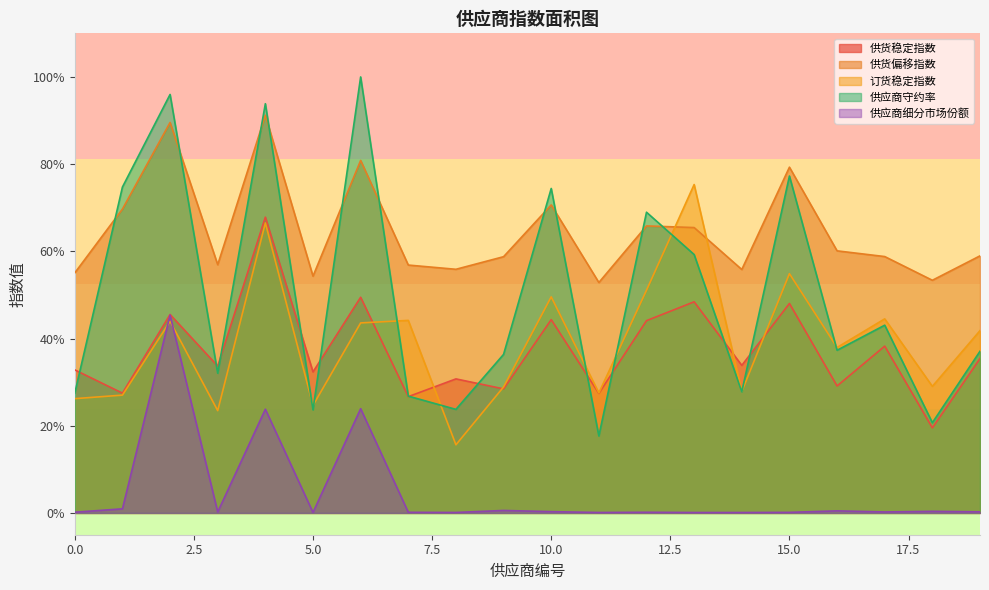

Reading right to left, extract all data points from this chart.

供货稳定指数: 19=0.4	18=0.2	17=0.4	16=0.3	15=0.5	14=0.3	13=0.5	12=0.4	11=0.3	10=0.4	9=0.3	8=0.3	7=0.3	6=0.5	5=0.3	4=0.7	3=0.3	2=0.5	1=0.3	0=0.3
供货偏移指数: 19=0.6	18=0.5	17=0.6	16=0.6	15=0.8	14=0.6	13=0.7	12=0.7	11=0.5	10=0.7	9=0.6	8=0.6	7=0.6	6=0.8	5=0.5	4=0.9	3=0.6	2=0.9	1=0.7	0=0.6
订货稳定指数: 19=0.4	18=0.3	17=0.4	16=0.4	15=0.5	14=0.3	13=0.8	12=0.5	11=0.3	10=0.5	9=0.3	8=0.2	7=0.4	6=0.4	5=0.2	4=0.7	3=0.2	2=0.4	1=0.3	0=0.3
供应商守约率: 19=0.4	18=0.2	17=0.4	16=0.4	15=0.8	14=0.3	13=0.6	12=0.7	11=0.2	10=0.7	9=0.4	8=0.2	7=0.3	6=1.0	5=0.2	4=0.9	3=0.3	2=1.0	1=0.7	0=0.3
供应商细分市场份额: 19=0.0	18=0.0	17=0.0	16=0.0	15=0.0	14=0.0	13=0.0	12=0.0	11=0.0	10=0.0	9=0.0	8=0.0	7=0.0	6=0.2	5=0.0	4=0.2	3=0.0	2=0.5	1=0.0	0=0.0